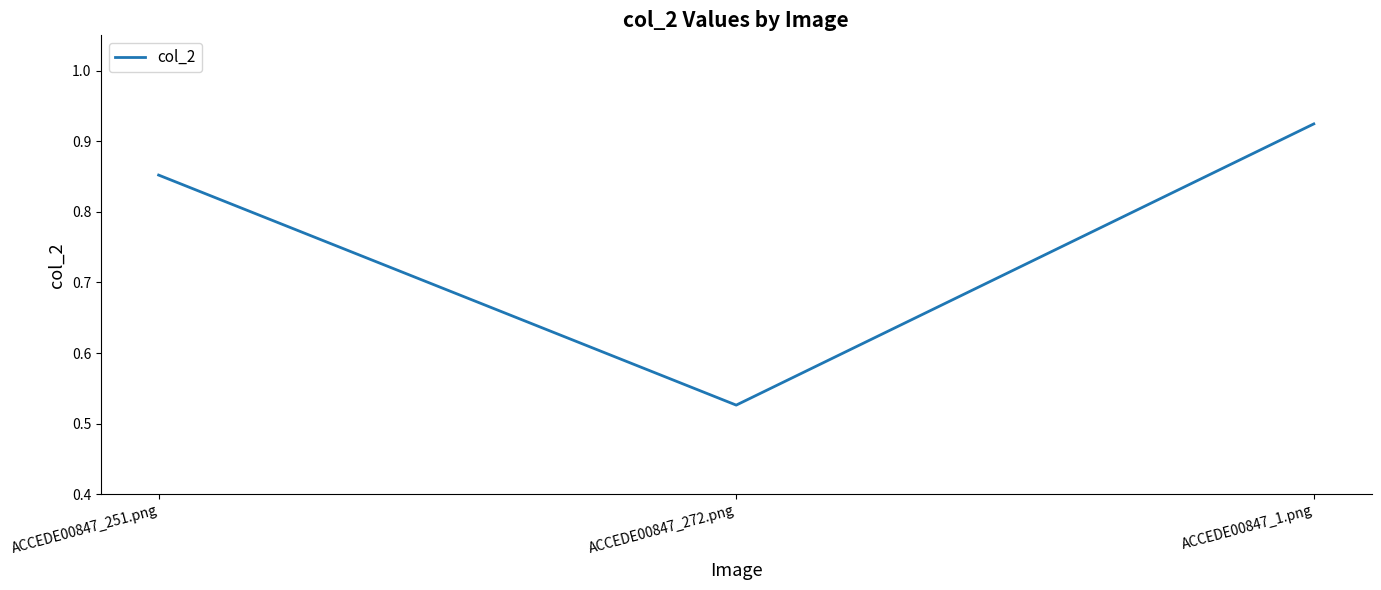

Does the chart display data point markers on the line(s)?

No